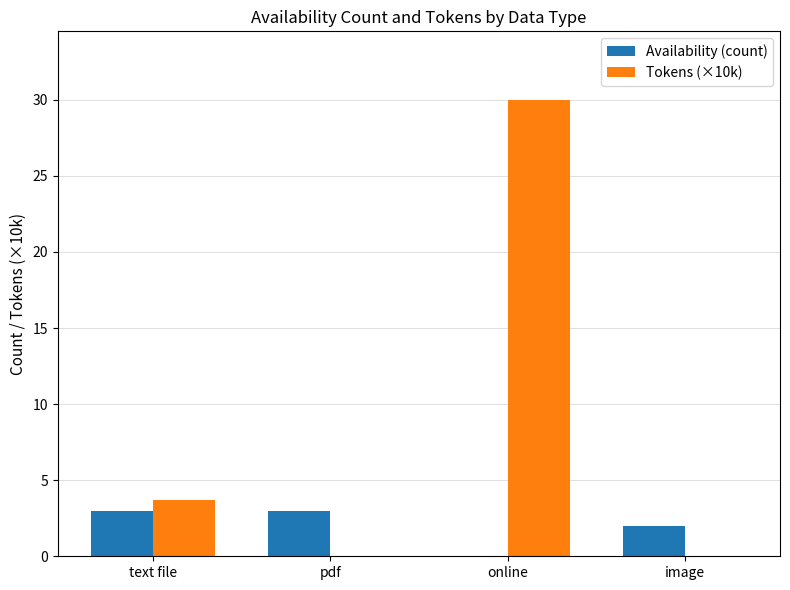

What are all the series names shown in the legend?

Availability (count), Tokens (×10k)